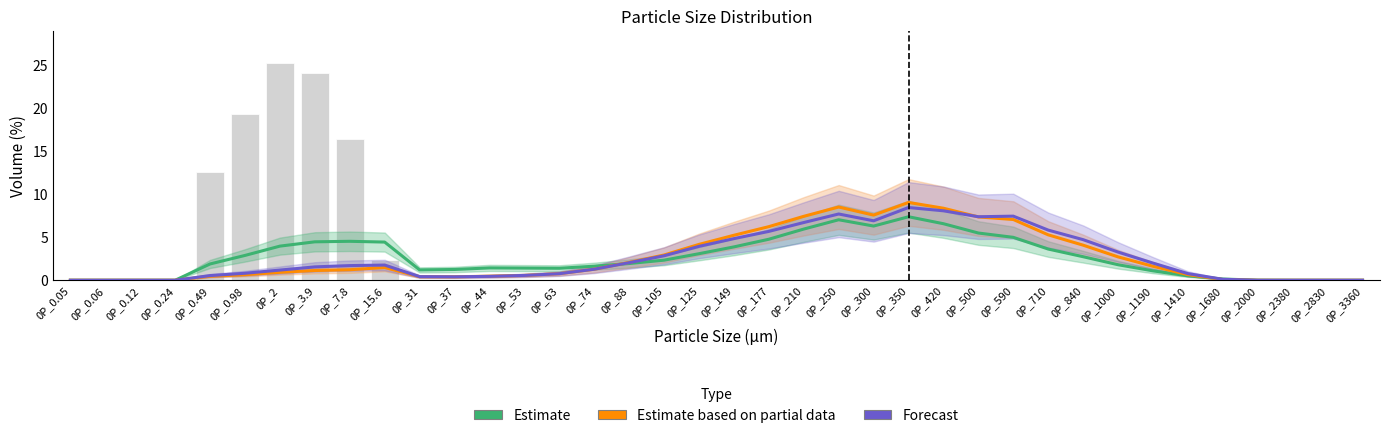

What is the label of the 29th bar from the left?

0P_710